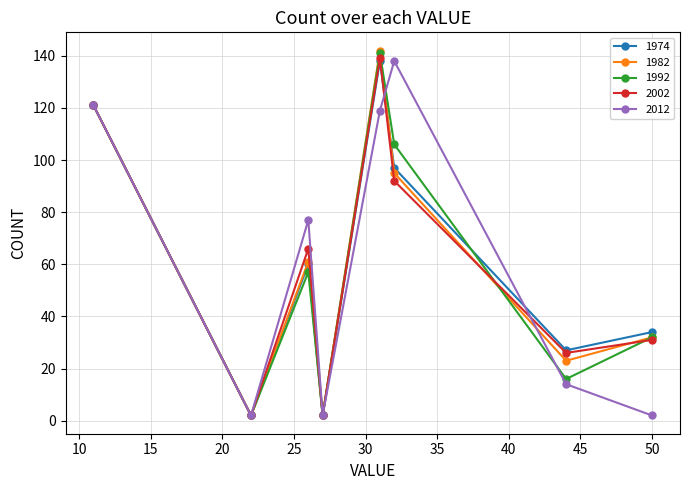

Does the chart display data point markers on the line(s)?

Yes